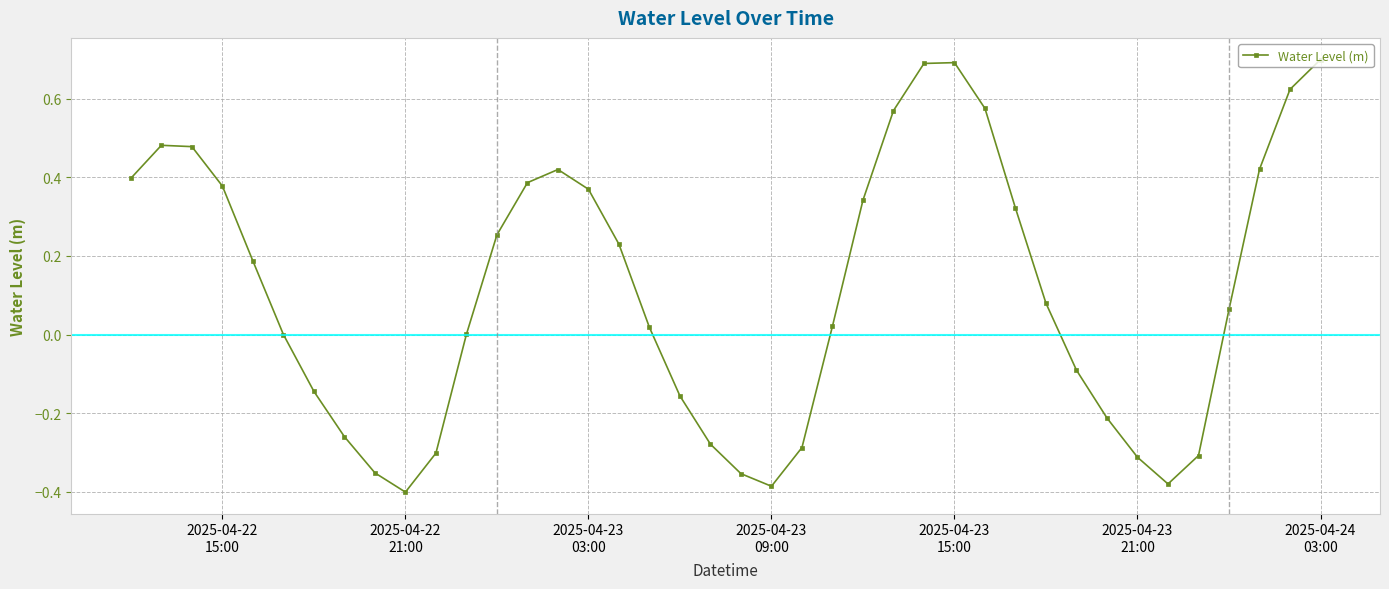

What is the greatest value displayed?

0.7